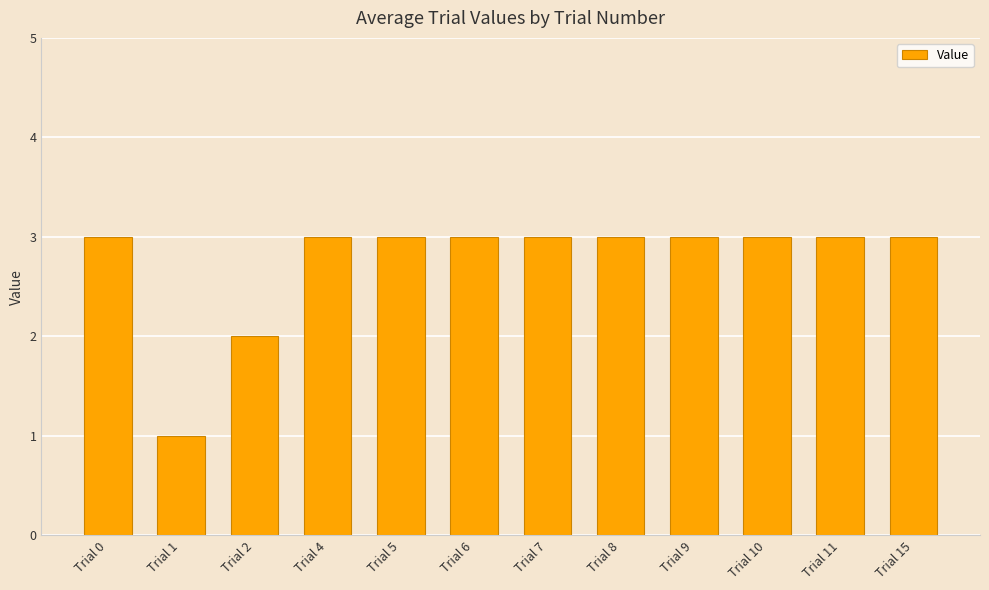

Where is the data nearest to the value 2?

Trial 2